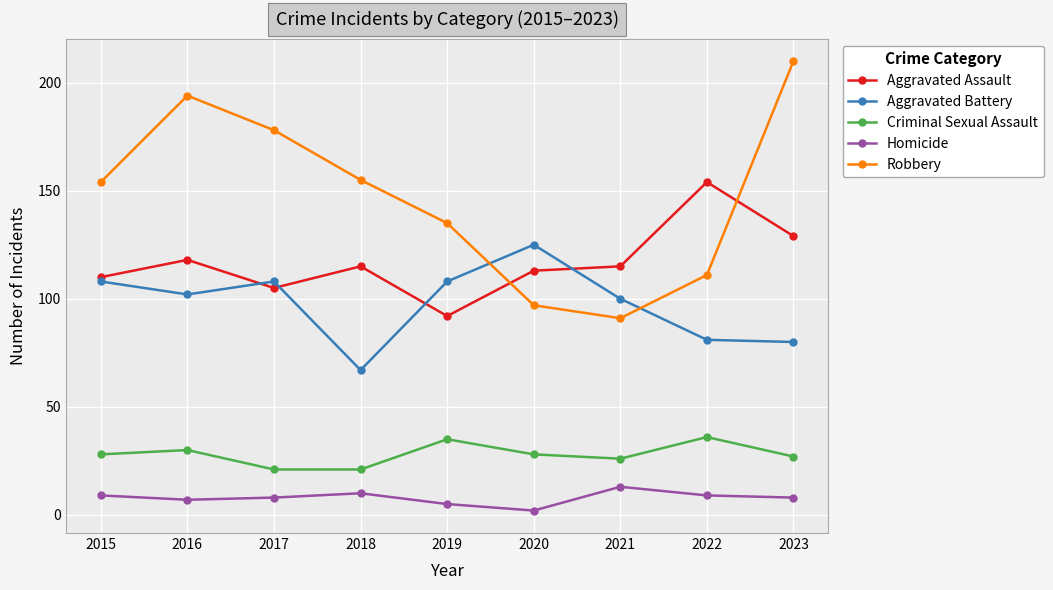

How many data points in Aggravated Battery are less than 102?

4